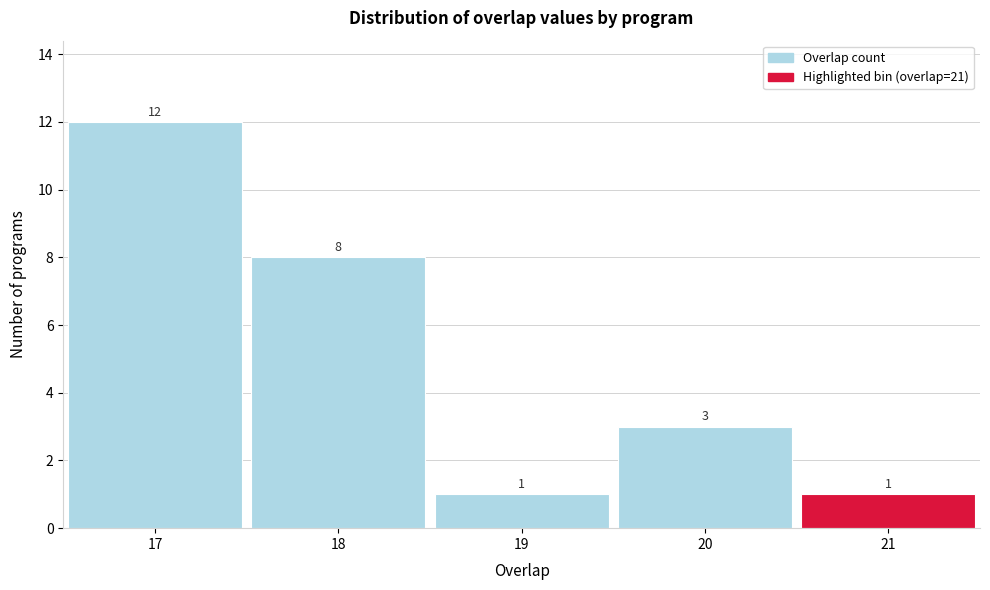

Which range on the x-axis has the tallest bar?

16.5 to 17.5